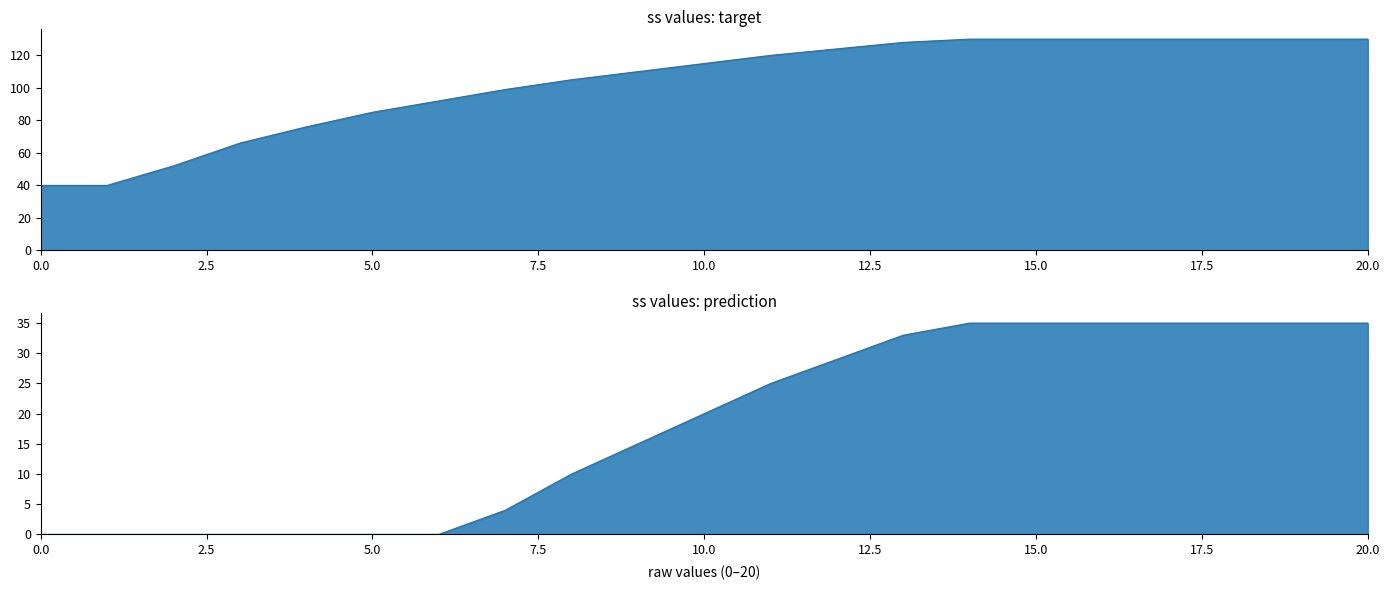

What is the difference between the maximum and second lowest values?

90